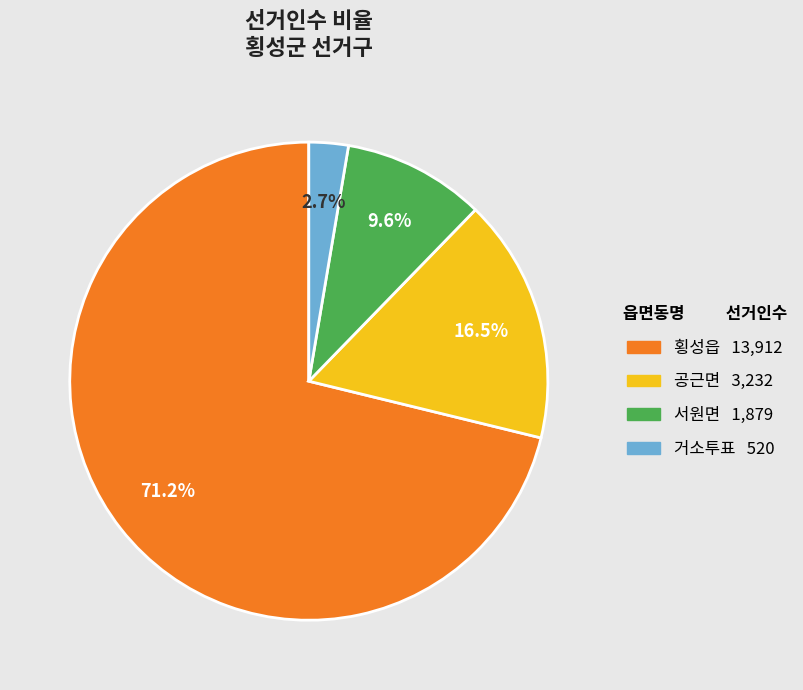

True or false: 횡성읍 accounts for 71% of the total.

True